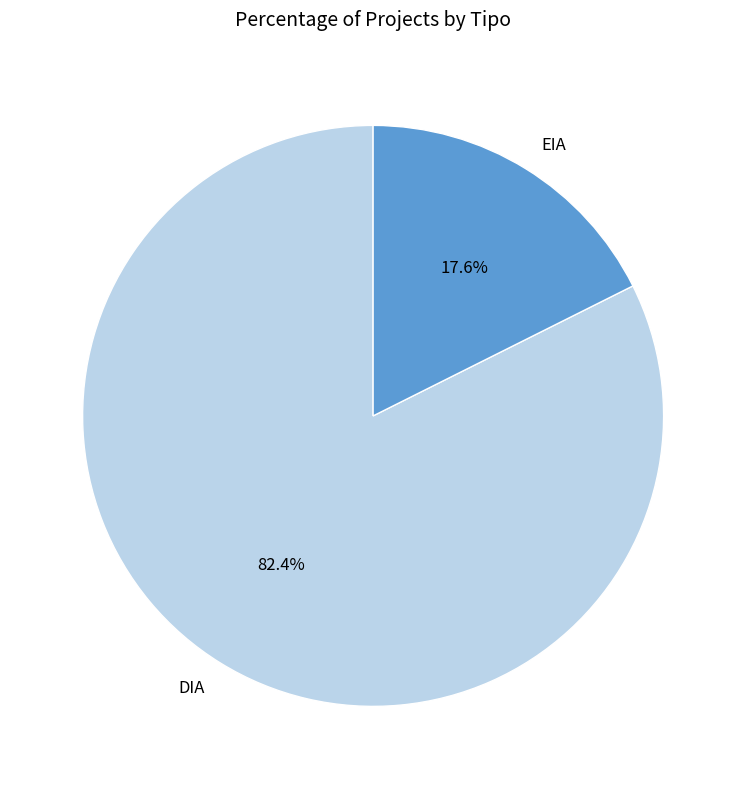

To the nearest percent, what is the difference between the EIA and DIA slice percentages?

65%